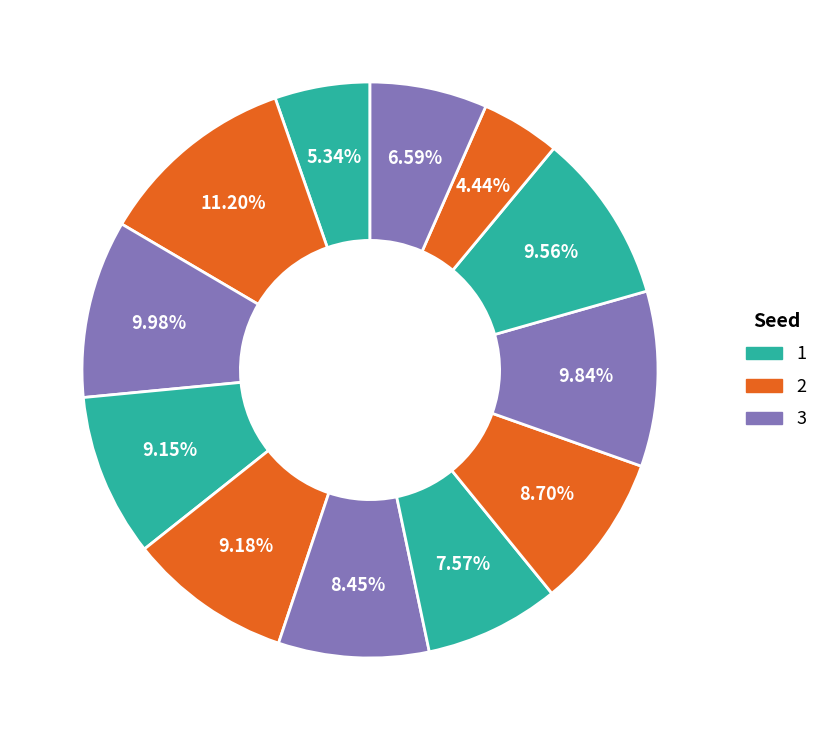

How many segments does this pie chart have?

12